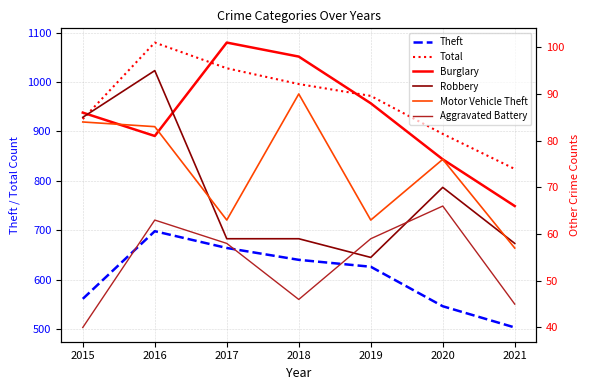

Rank the series by their maximum value, from lowest to highest.

Aggravated Battery, Motor Vehicle Theft, Robbery, Burglary, Theft, Total